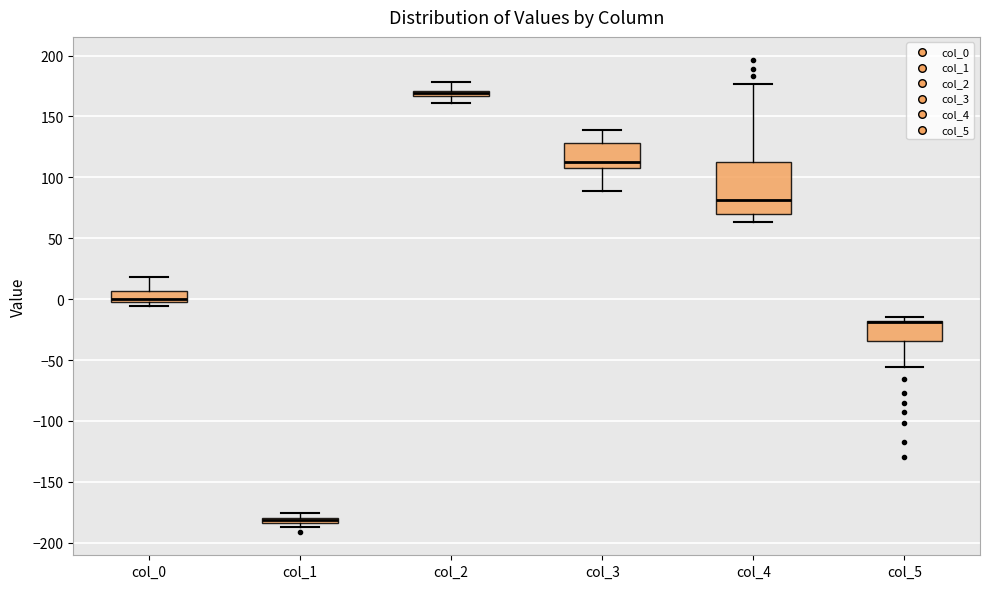

Where is the upper edge of the box for col_4 on the y-axis? The values are not printed on the chart, so give them approximately, as read against the axis.

115